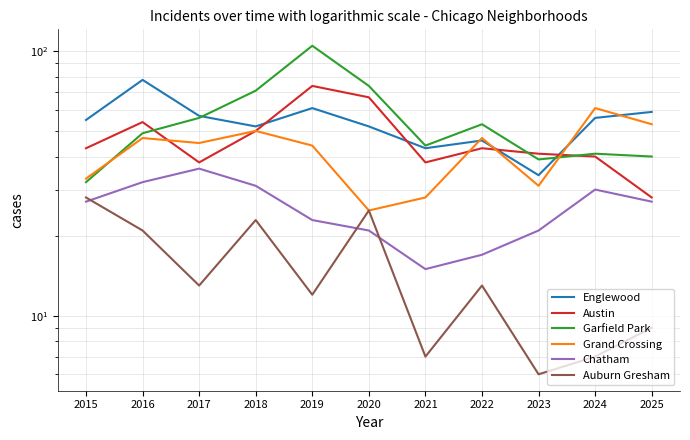

What is the spread (max minus min) of values at 2019?

93